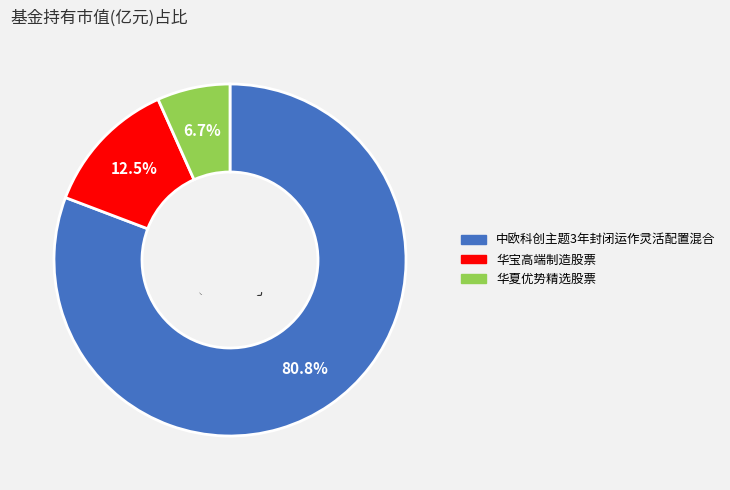

Is 华夏优势精选股票 the majority of the pie?

No